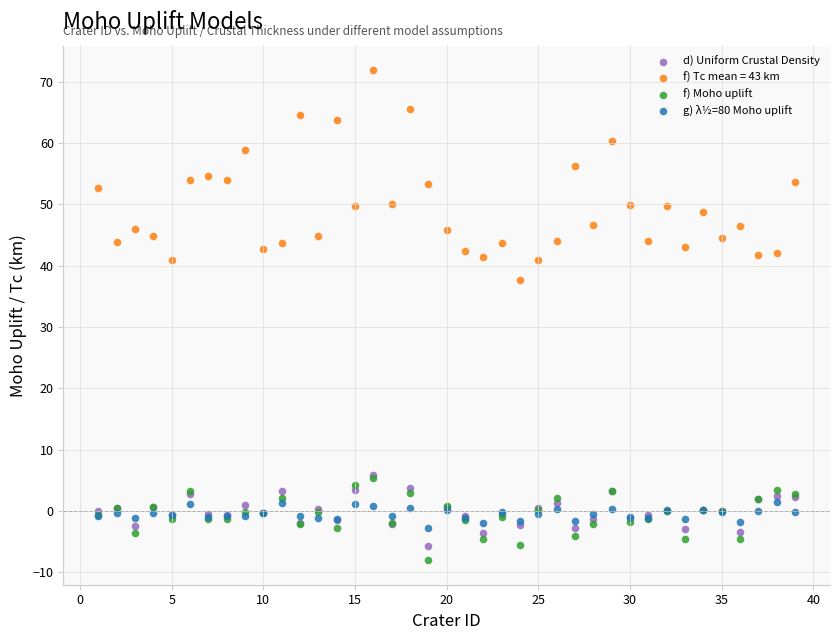

Across all series, what Y value is closest to 31?

37.7